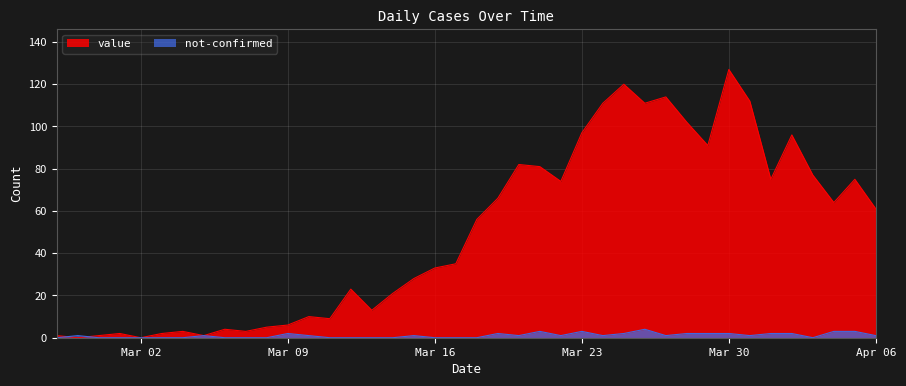

Which series has the widest spread of values?

value